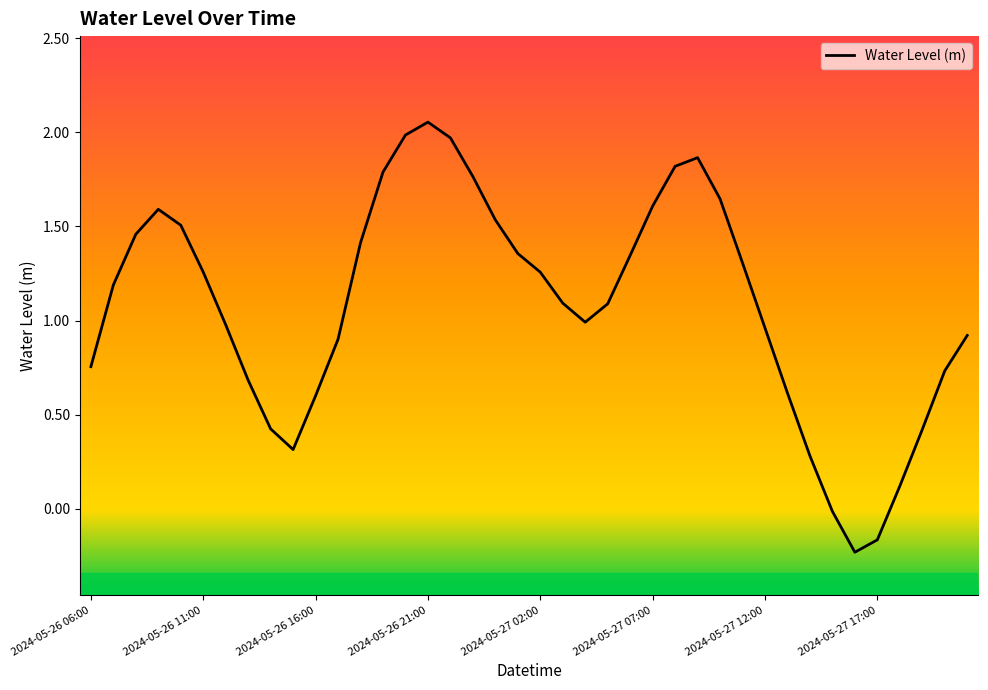

How many lines are shown in the chart?

1